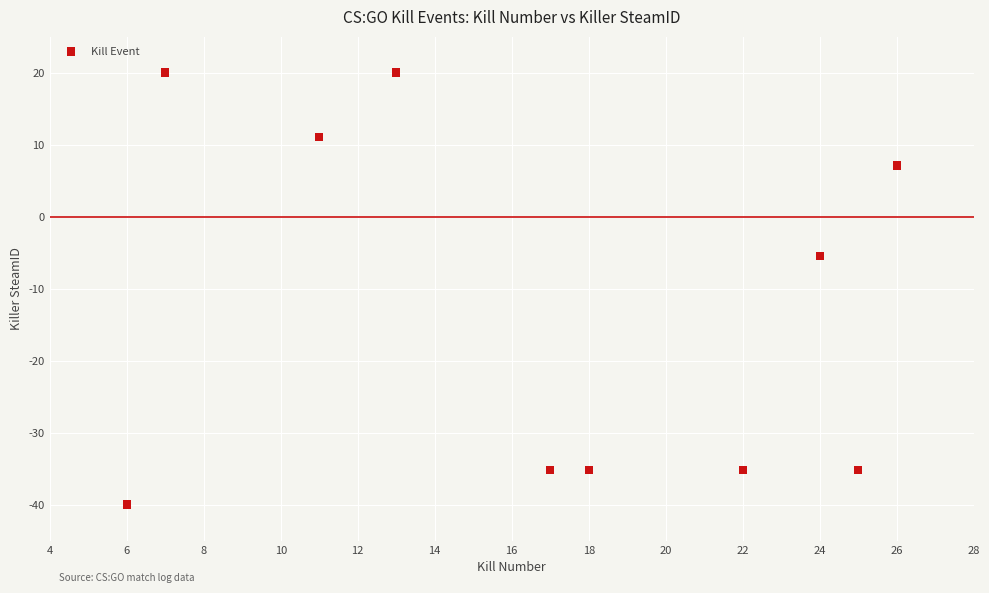

What Y value in the scatter plot is closest to -10?

-5.5